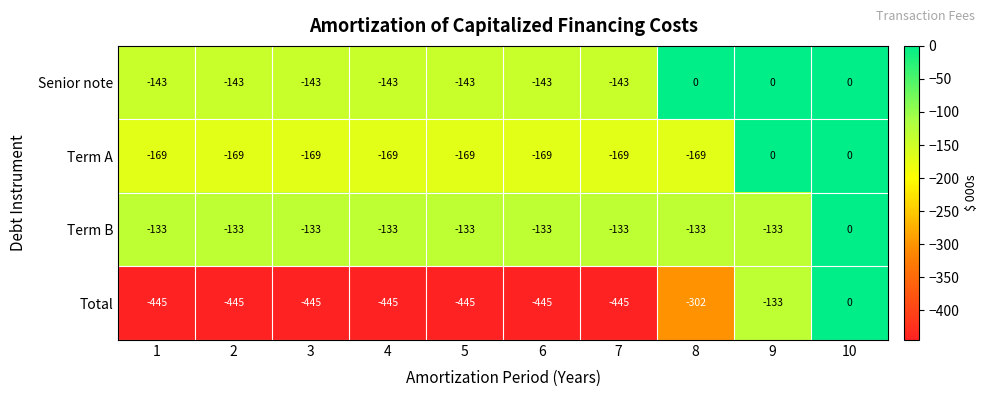

What is the minimum value for Term B?

-133